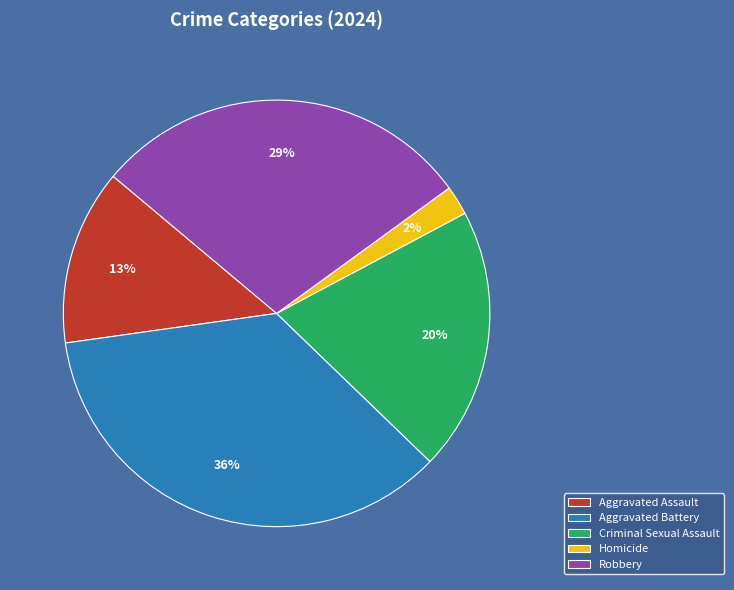

Count the number of slices in the pie.

5